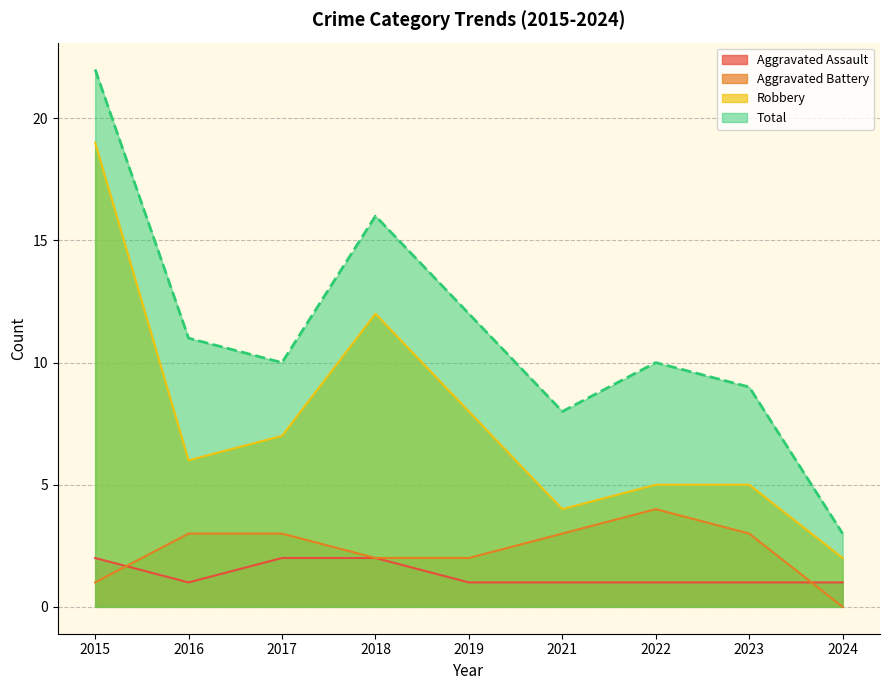

Rank the categories by Total value from highest to lowest.

2015, 2018, 2019, 2016, 2017, 2022, 2023, 2021, 2024